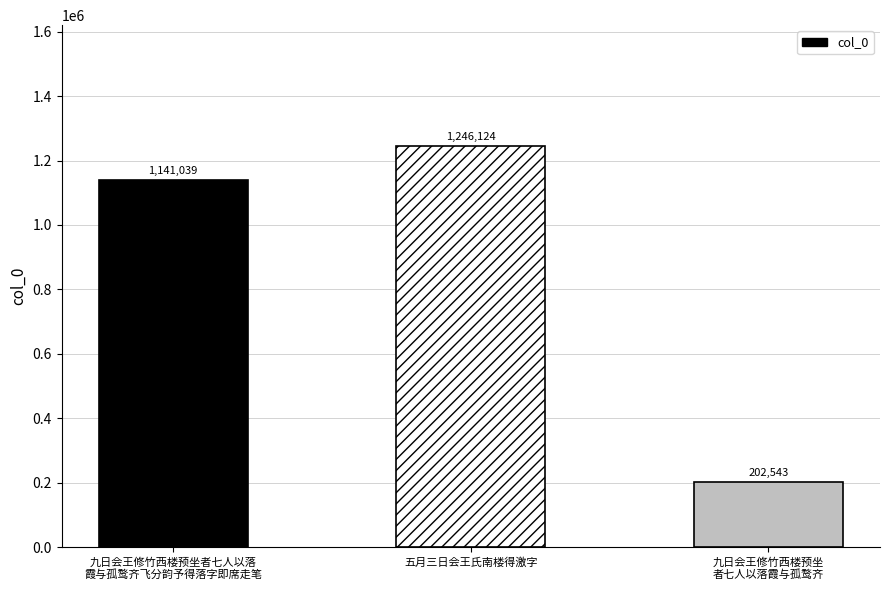

List the labels in order of value, largest first.

五月三日会王氏南楼得激字, 九日会王修竹西楼预坐者七人以落
霞与孤鹜齐飞分韵予得落字即席走笔, 九日会王修竹西楼预坐
者七人以落霞与孤鹜齐